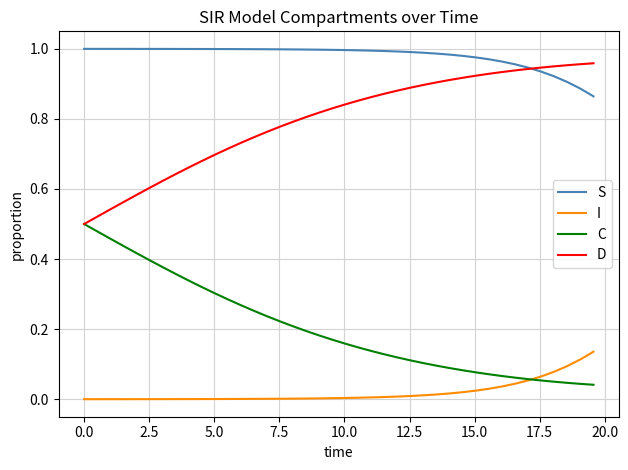

True or false: D and I intersect in this chart.

False